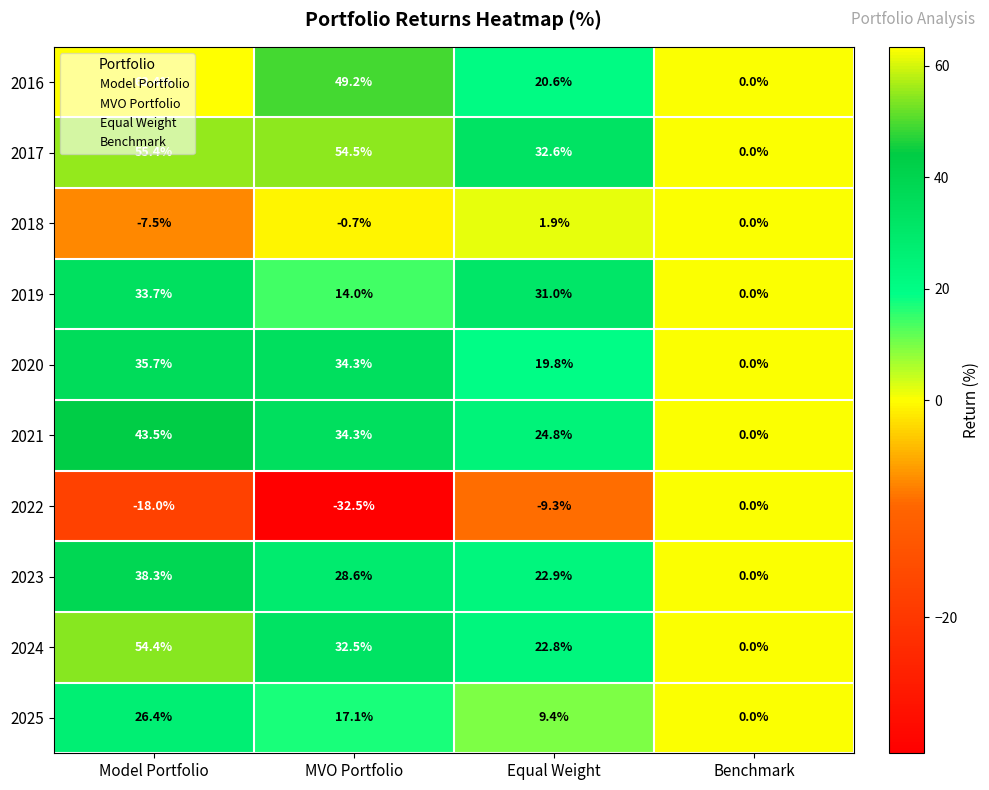

List the labels in order of 2016 value, largest first.

Model Portfolio, MVO Portfolio, Equal Weight, Benchmark